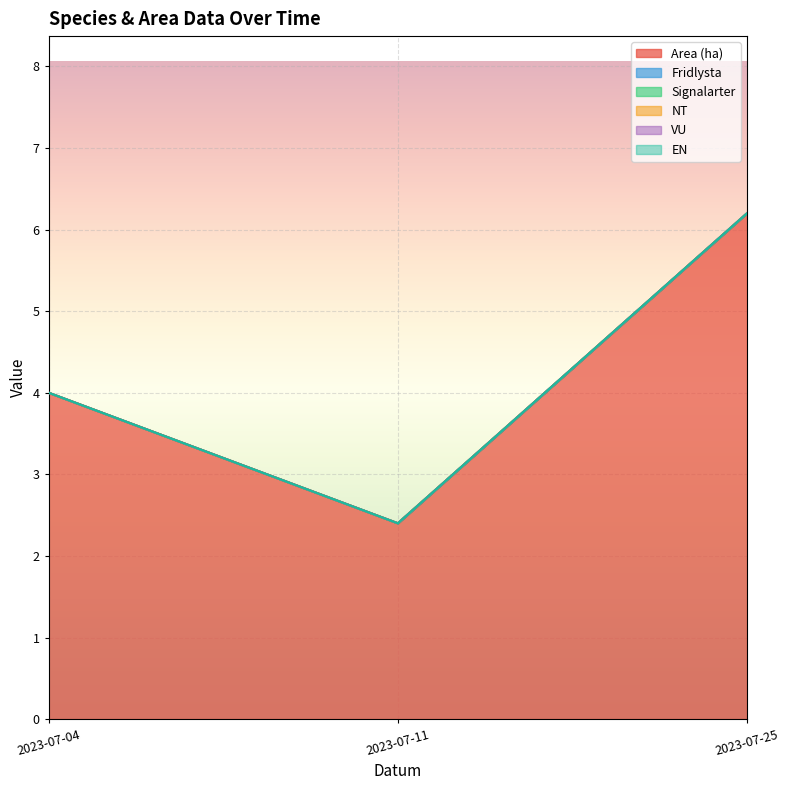

Which has a higher value, 2023-07-25 or 2023-07-11?

2023-07-25